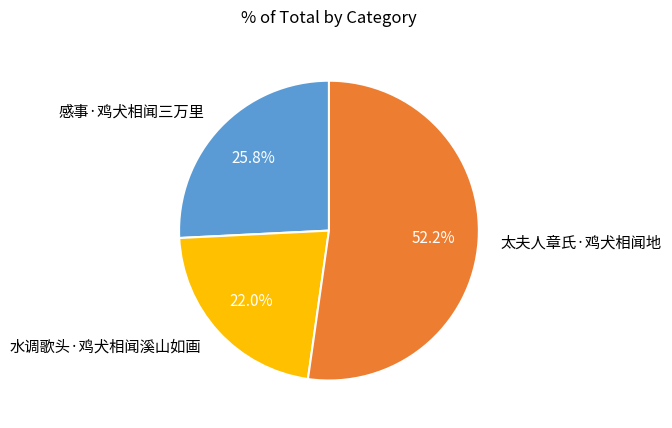

Which slice is the largest?

太夫人章氏·鸡犬相闻地